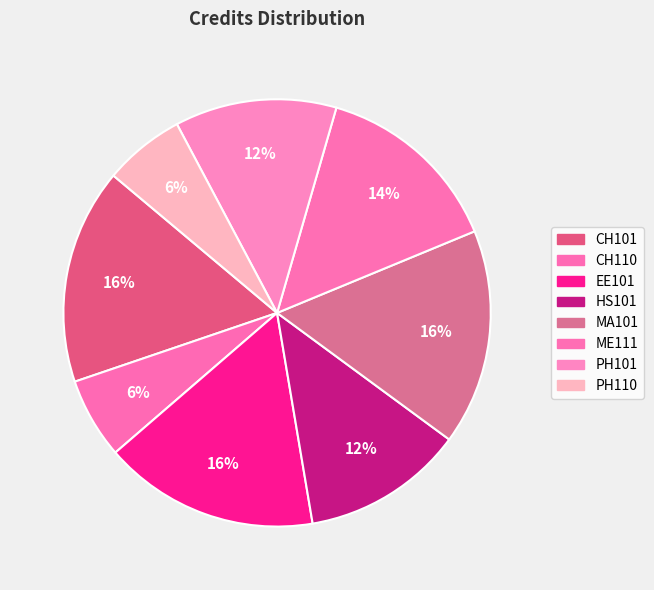

To the nearest percent, what percentage of the pie is CH110?

6%